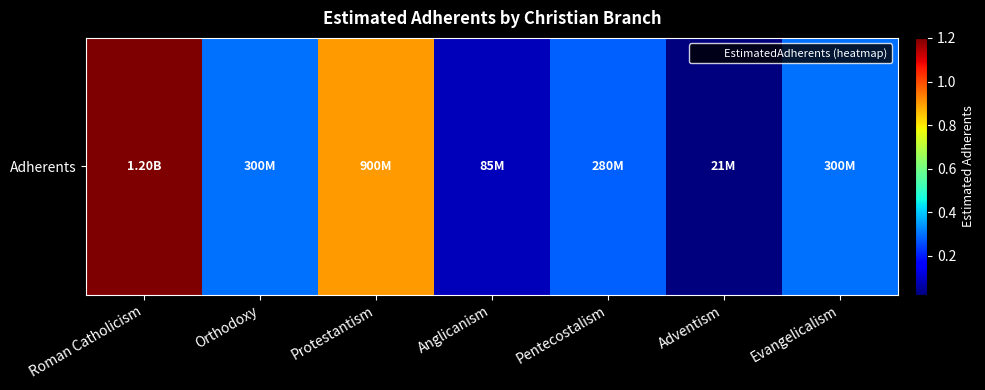

How many distinct data groups are displayed?

1